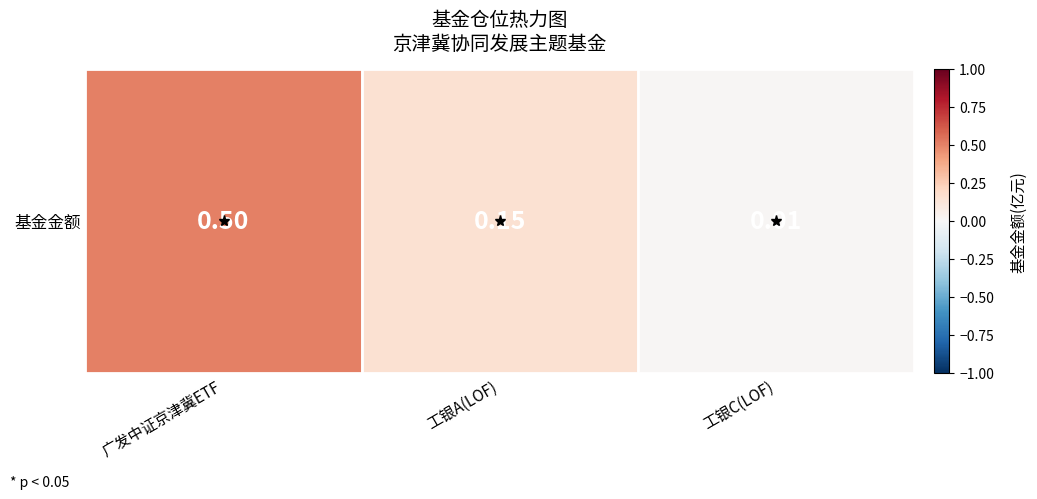

Reading left to right, list all the values displayed in this chart.

广发中证京津冀ETF=0.5	工银A(LOF)=0.1	工银C(LOF)=0.0